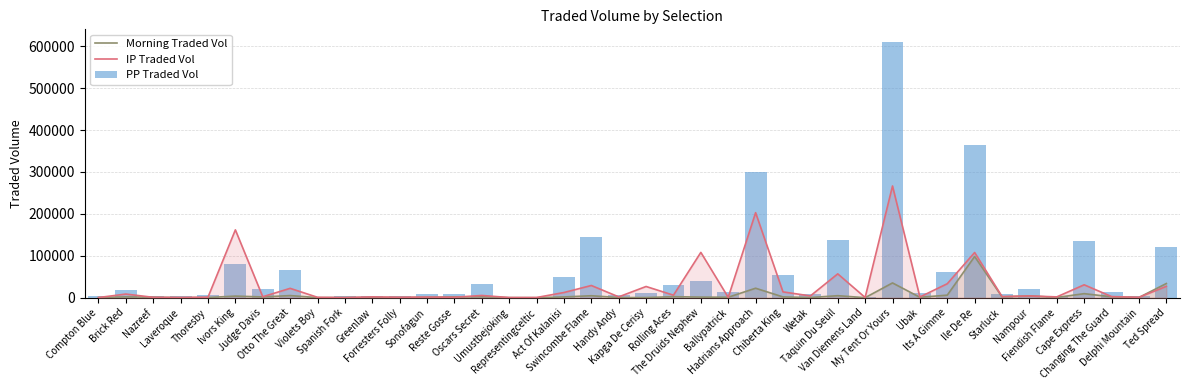

Where does the IP Traded Vol series first go above 2773?

Brick Red